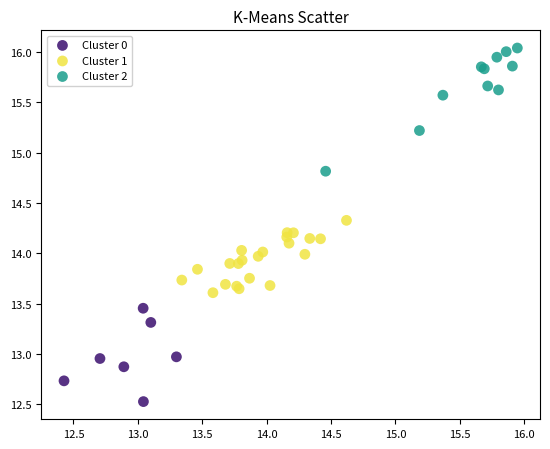

Which series contains the lowest Y value?

Cluster 0